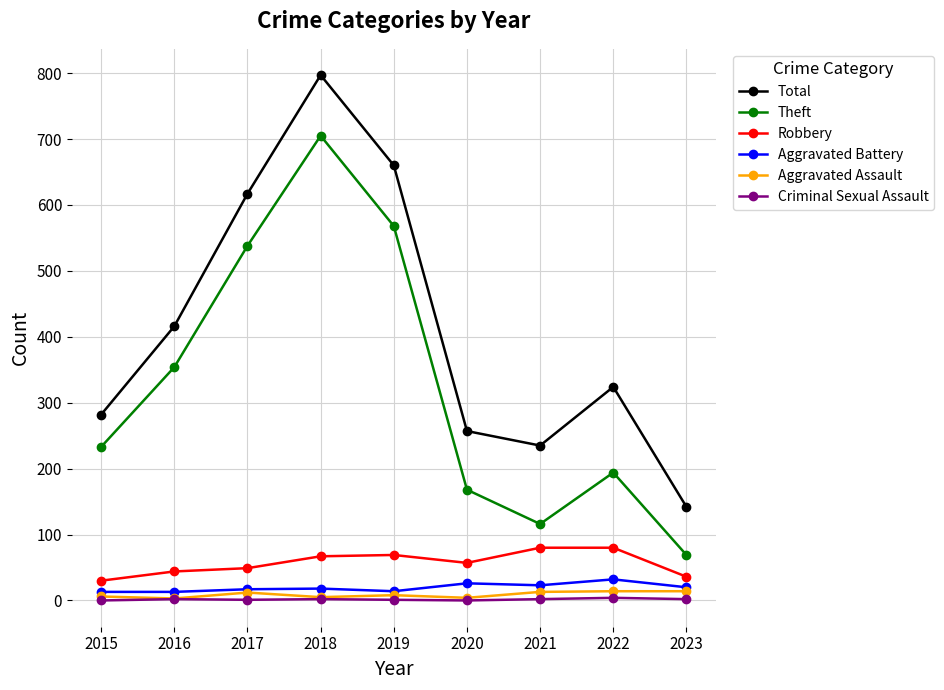

What is the spread (max minus min) of values at 2016?

414